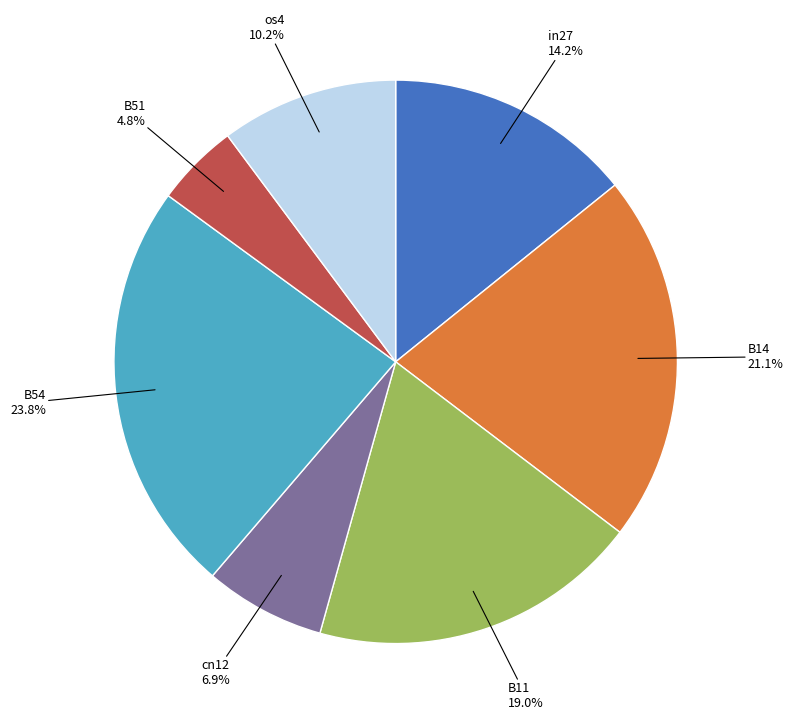

Is there any slice that represents more than half of the pie?

No